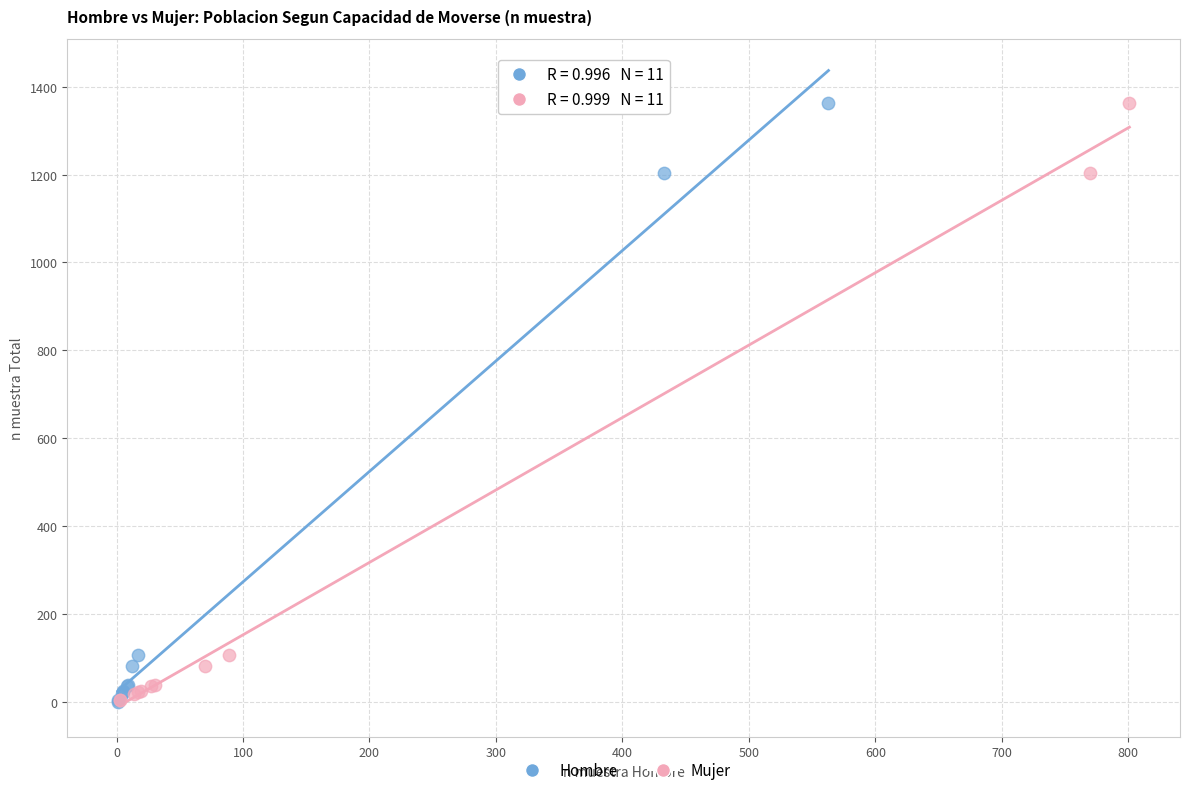

Which series has the largest Y range (max minus min)?

Hombre